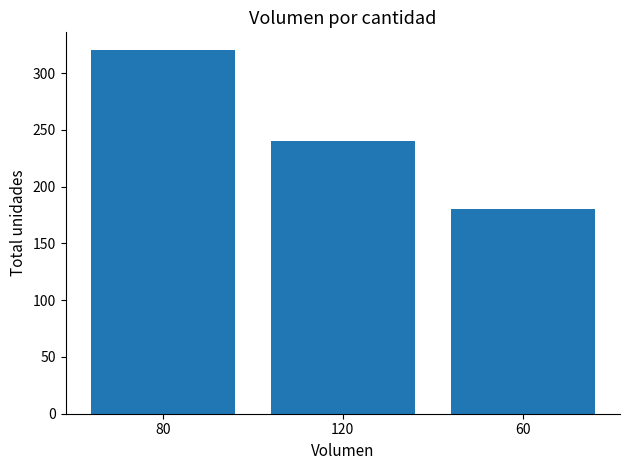

The chart shows a value of 168 at 80. True or false?

False